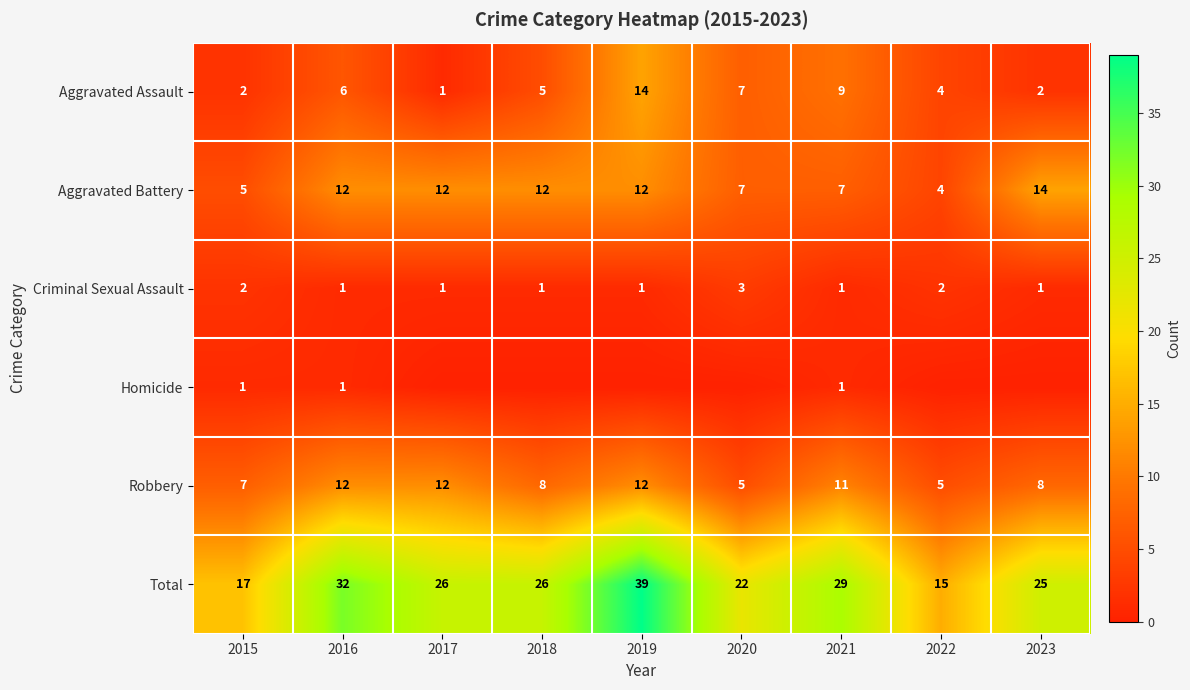

What is the difference between the maximum and minimum values in the Aggravated Battery series?

10